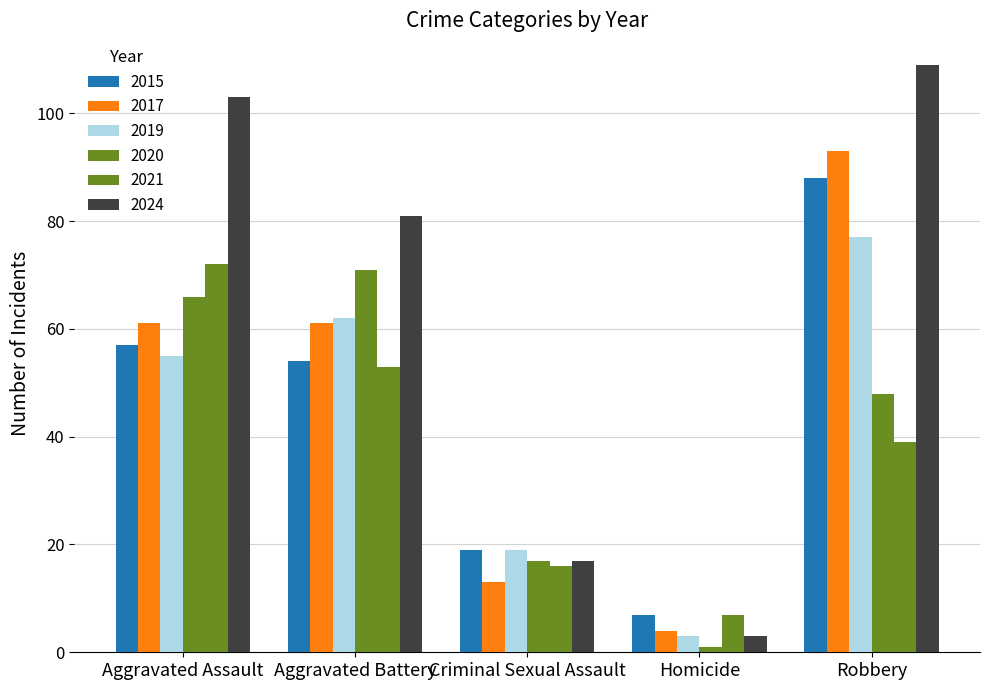

How many categories are shown in the chart?

5